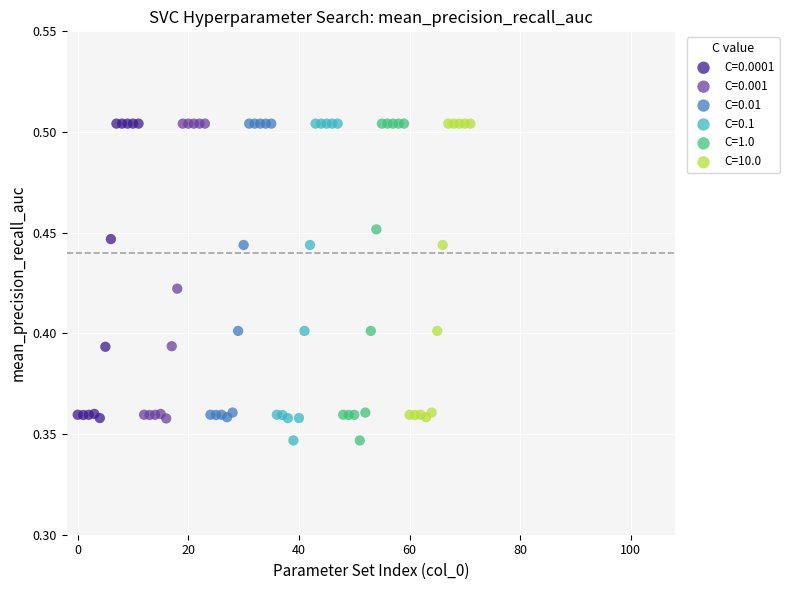

What are all the series names shown in the legend?

C=0.0001, C=0.001, C=0.01, C=0.1, C=1.0, C=10.0